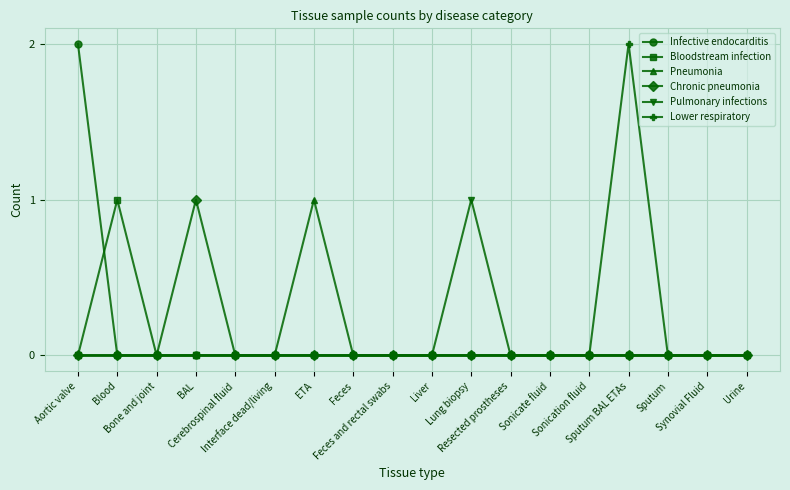

What is the label of the 6th point from the right?

Sonicate fluid